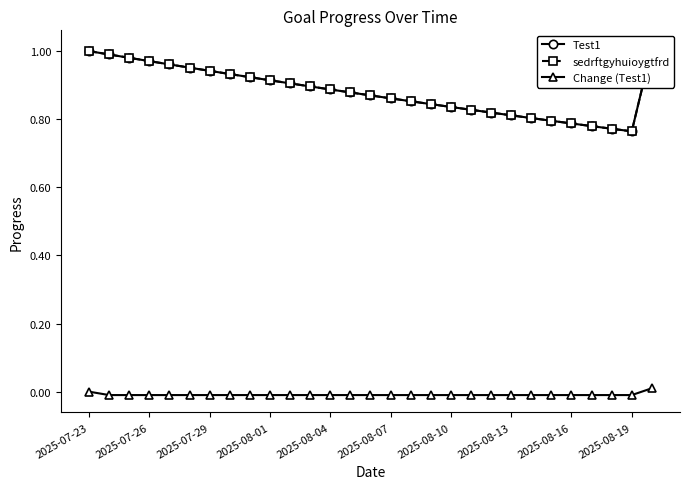

True or false: Change (Test1) and Test1 cross at least once.

False